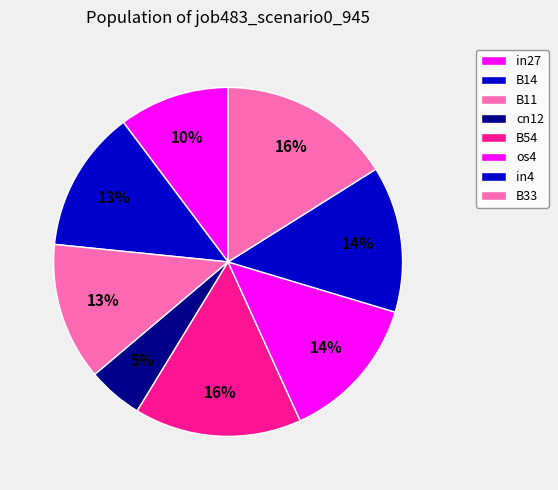

To the nearest percent, what is the combined percentage of os4 and in27?

24%